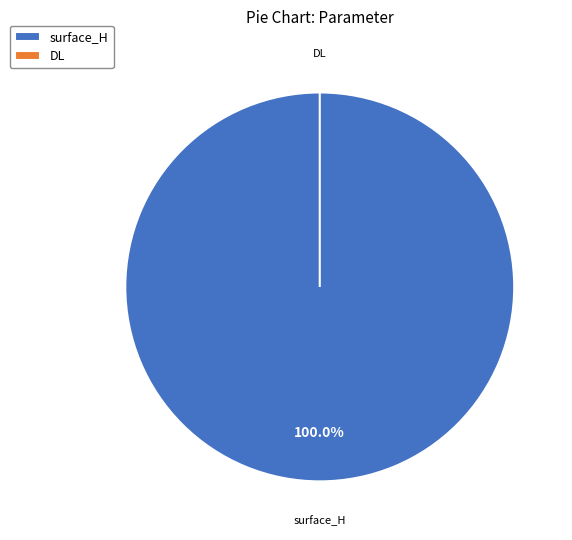

Count the number of slices in the pie.

2